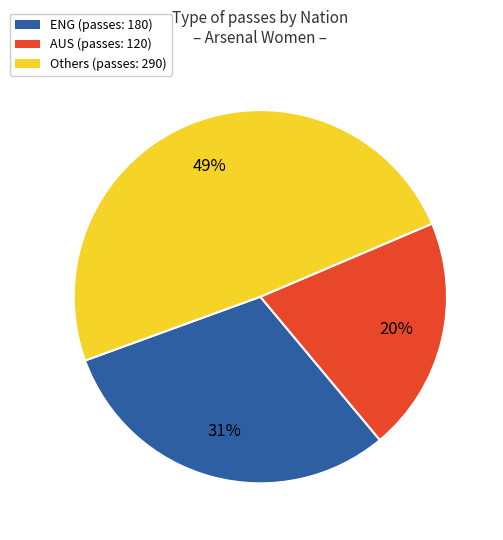

Between AUS (passes: 120) and Others (passes: 290), which is larger?

Others (passes: 290)